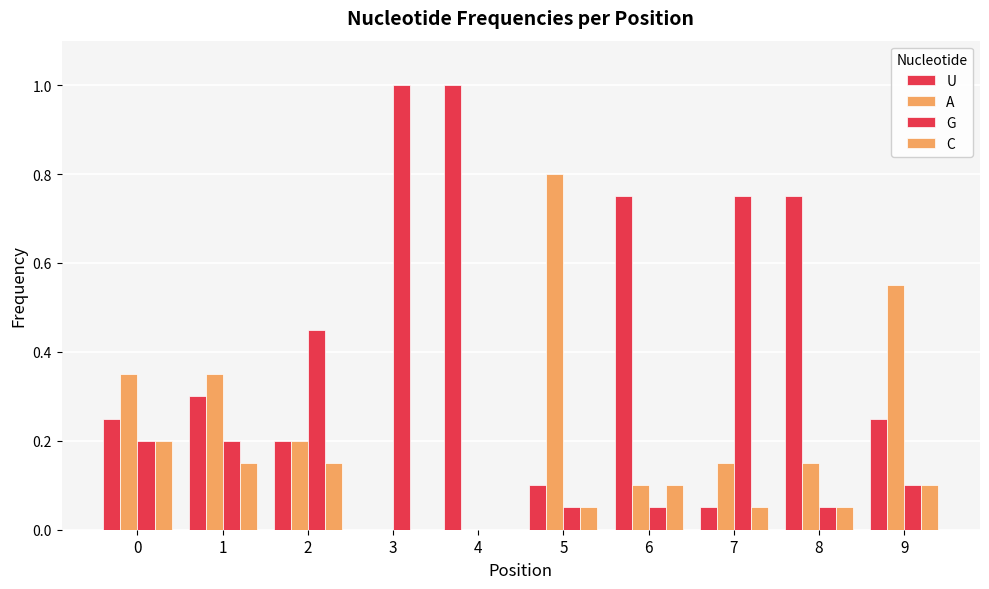

The U series shows 1.6 at 4. True or false?

False